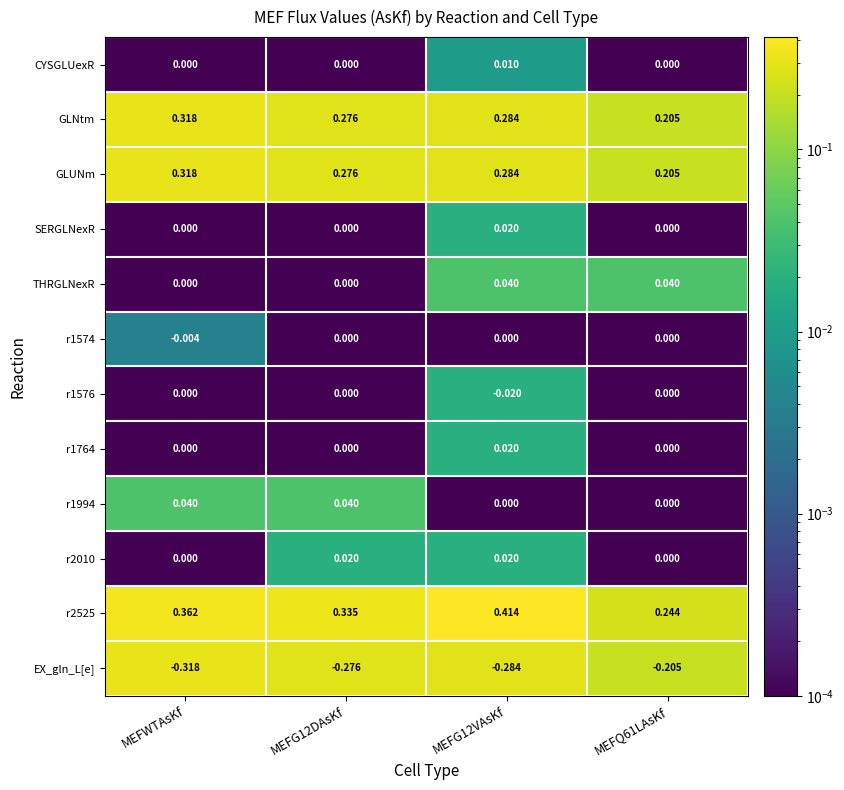

At how many categories does at least one series exceed 0?

4